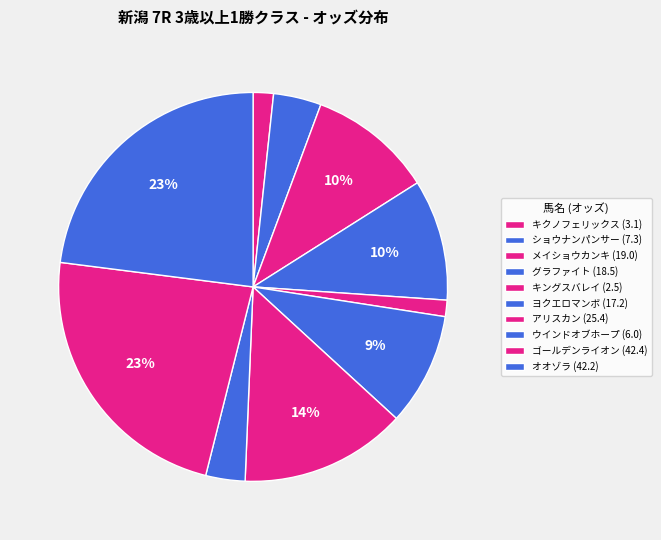

What percentage is NOT represented by メイショウカンキ?

89.7%